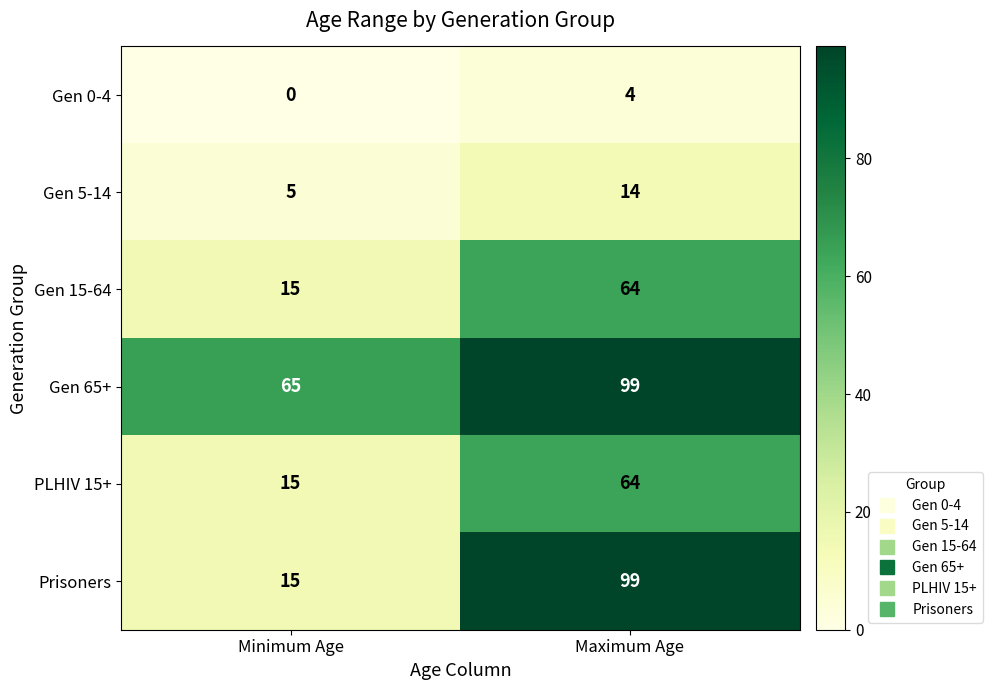

What is the maximum value shown in the chart?

99